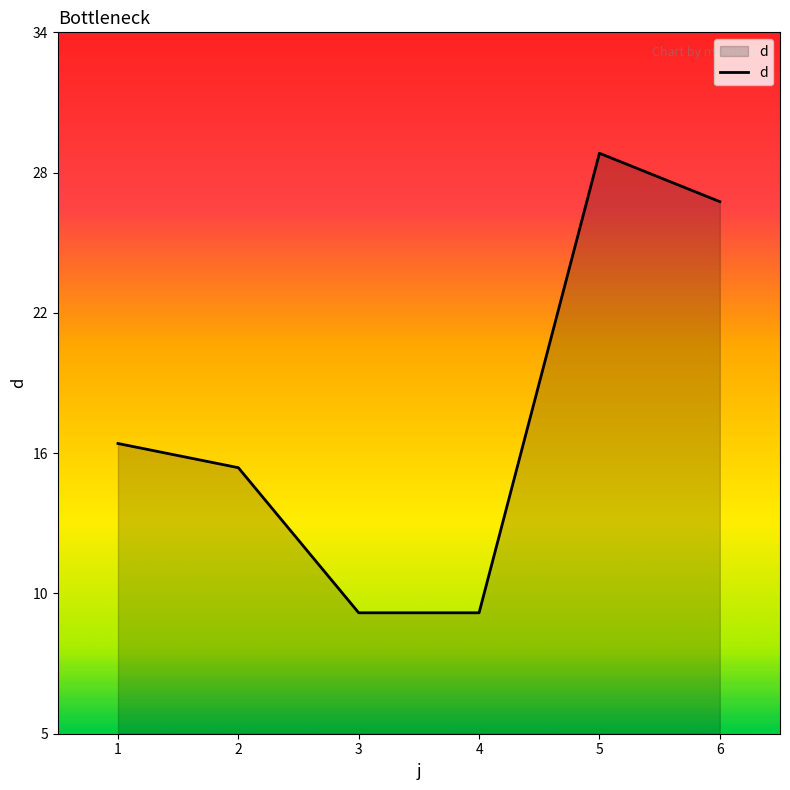

At which label does the data first exceed 17?

5